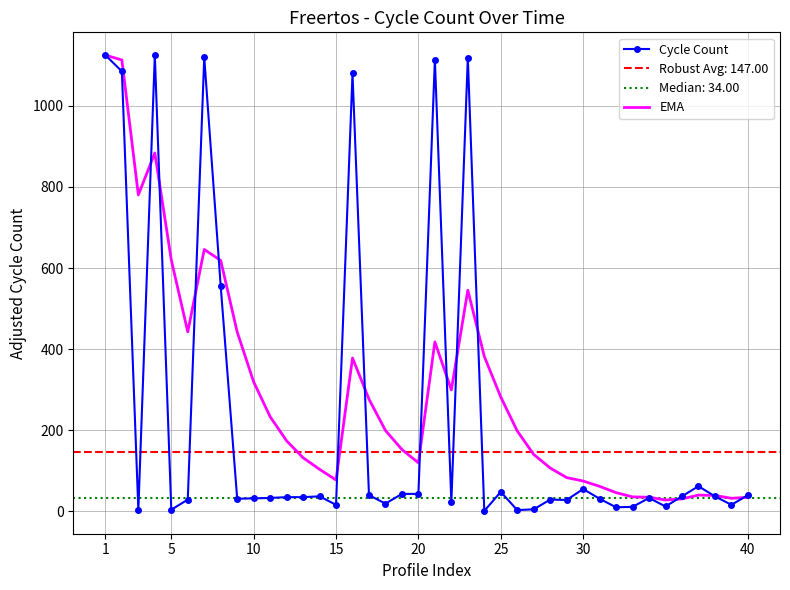

What is the minimum value for EMA?

28.0